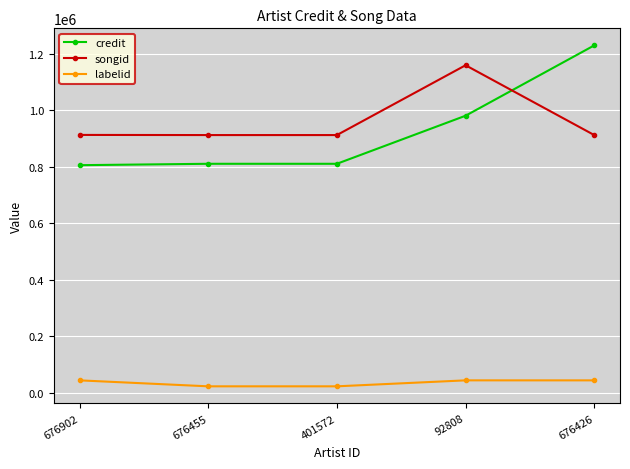

Which label corresponds to the largest value in the chart?

676426